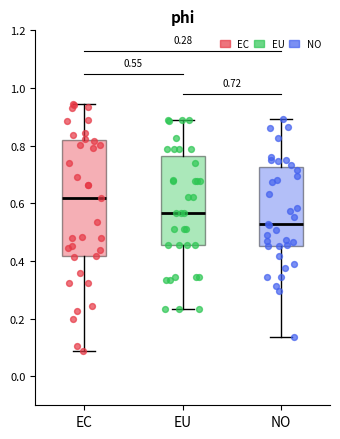

Which box's median line is the lowest?

NO